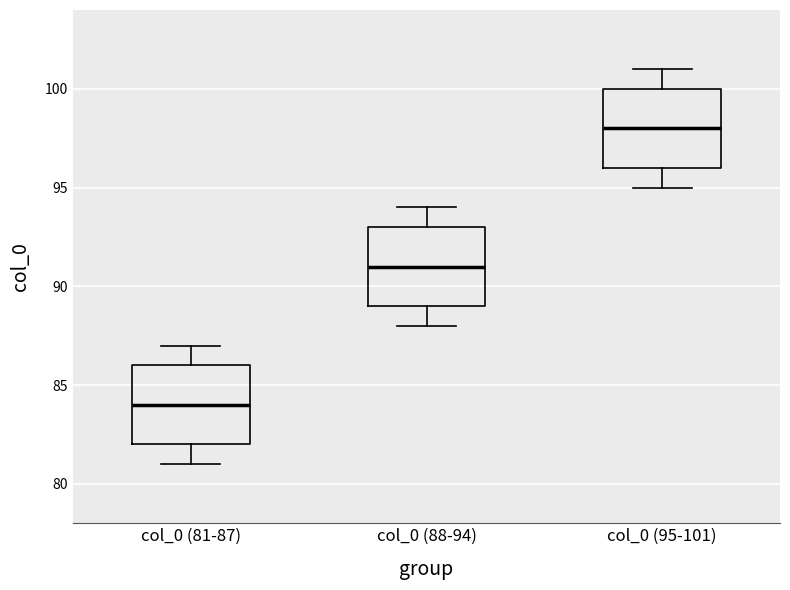

Where is the lower edge of the box for col_0 (81-87) on the y-axis? The values are not printed on the chart, so give them approximately, as read against the axis.

82